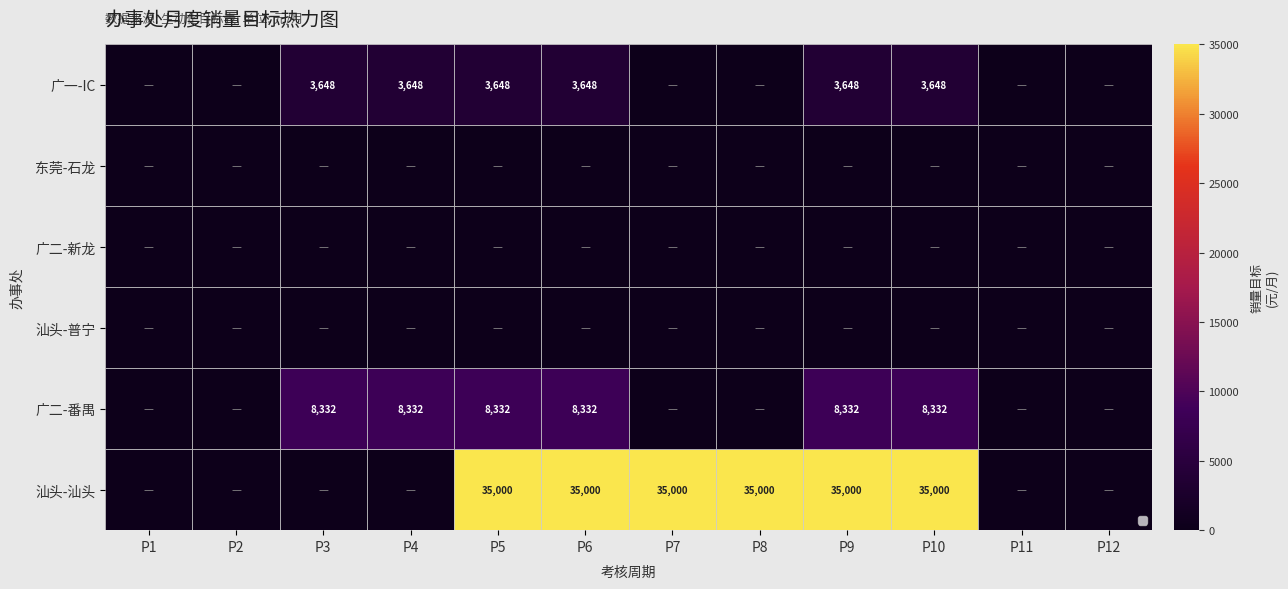

What is the total value across all series at P9?

46980